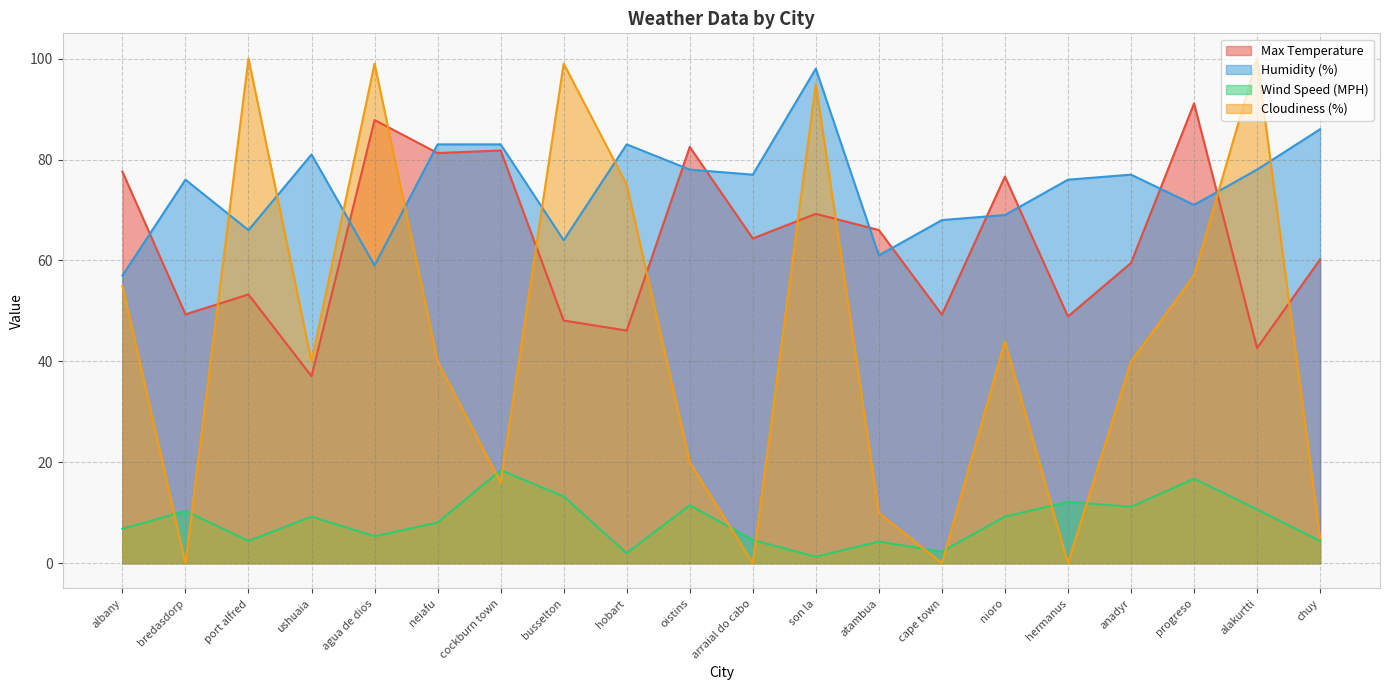

What is the greatest value displayed?

100.0